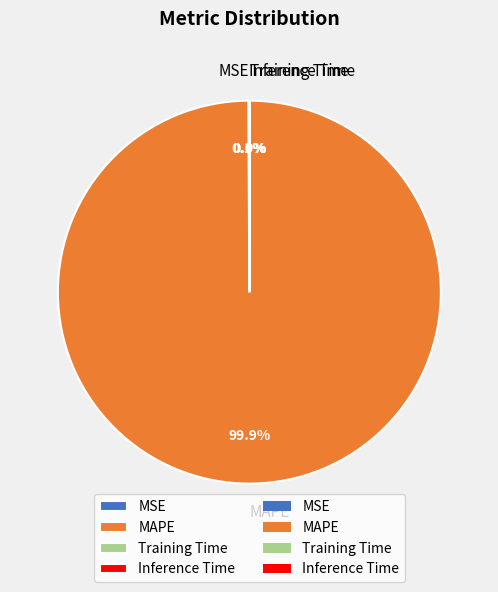

Which category has the biggest portion of the pie?

MAPE